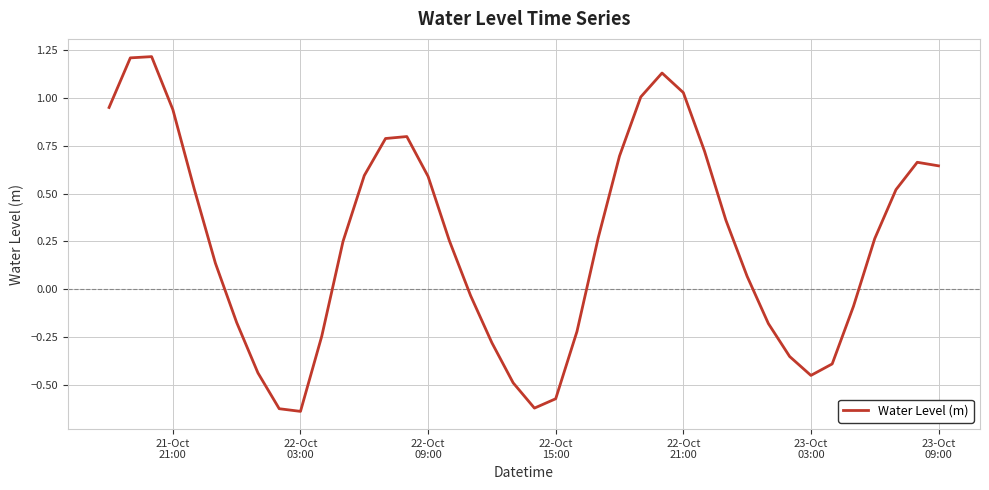

What is the difference between the maximum and minimum values?

1.9